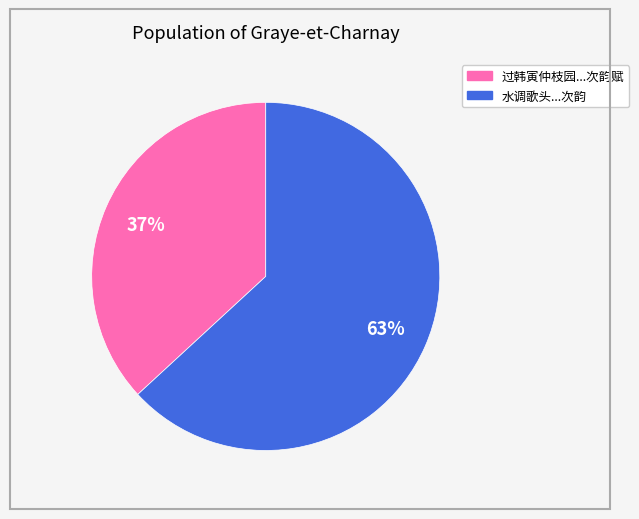

Is there a majority slice in this chart?

Yes